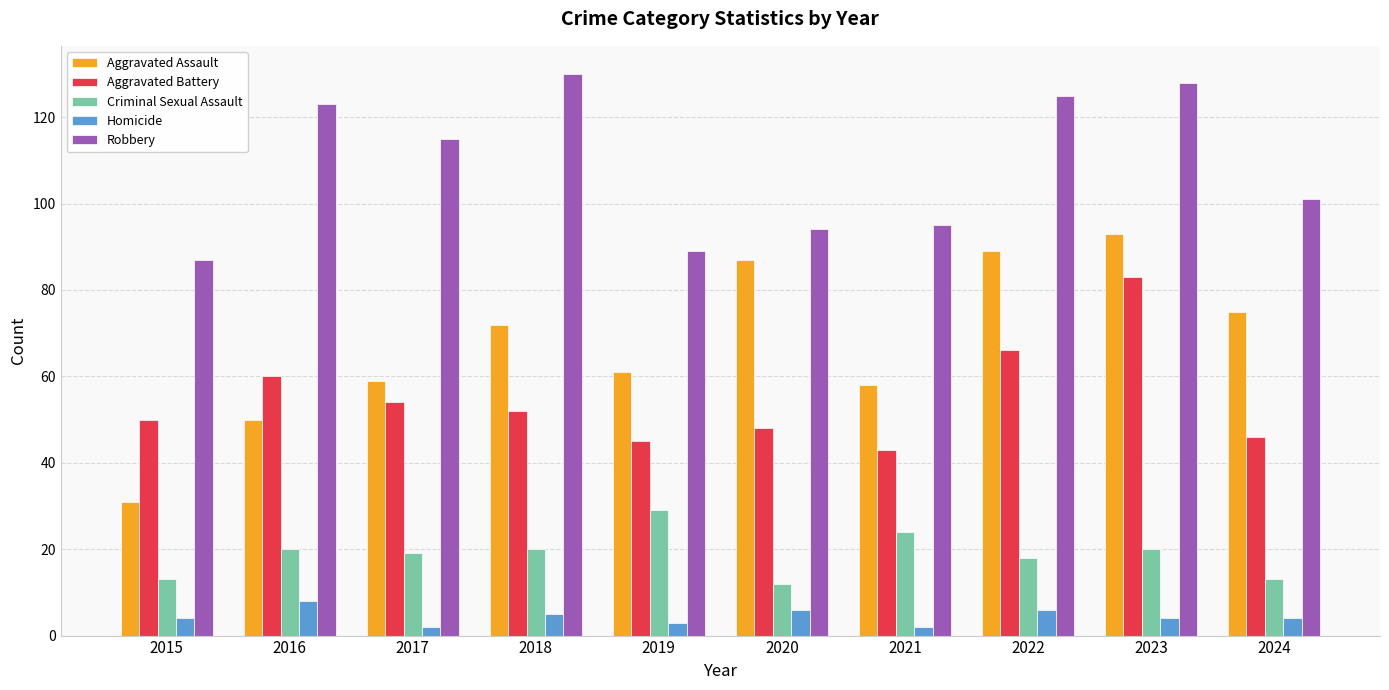

What is the difference between the second highest and second lowest values in the Aggravated Assault series?

39